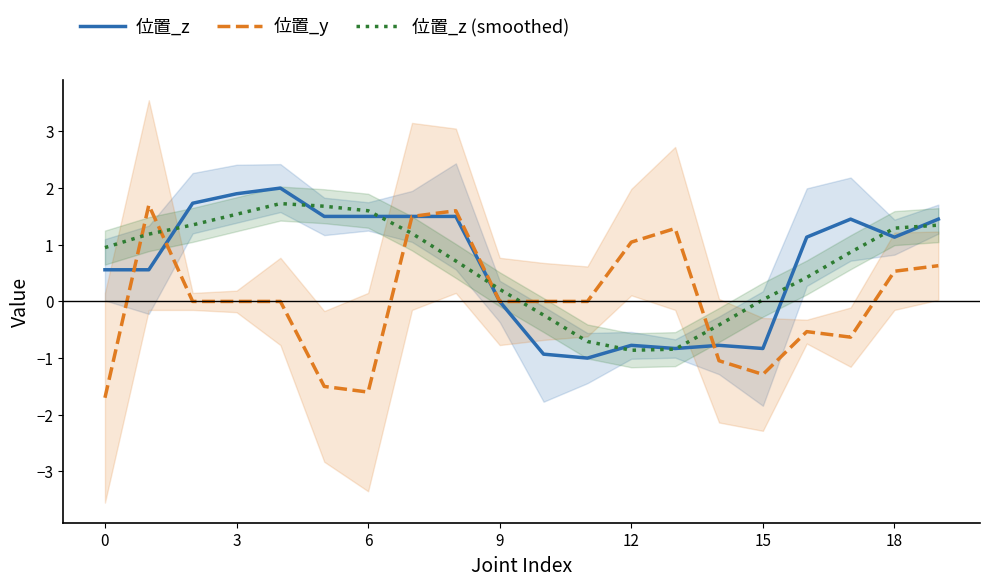

The 位置_z series shows -0.8 at 15. True or false?

True